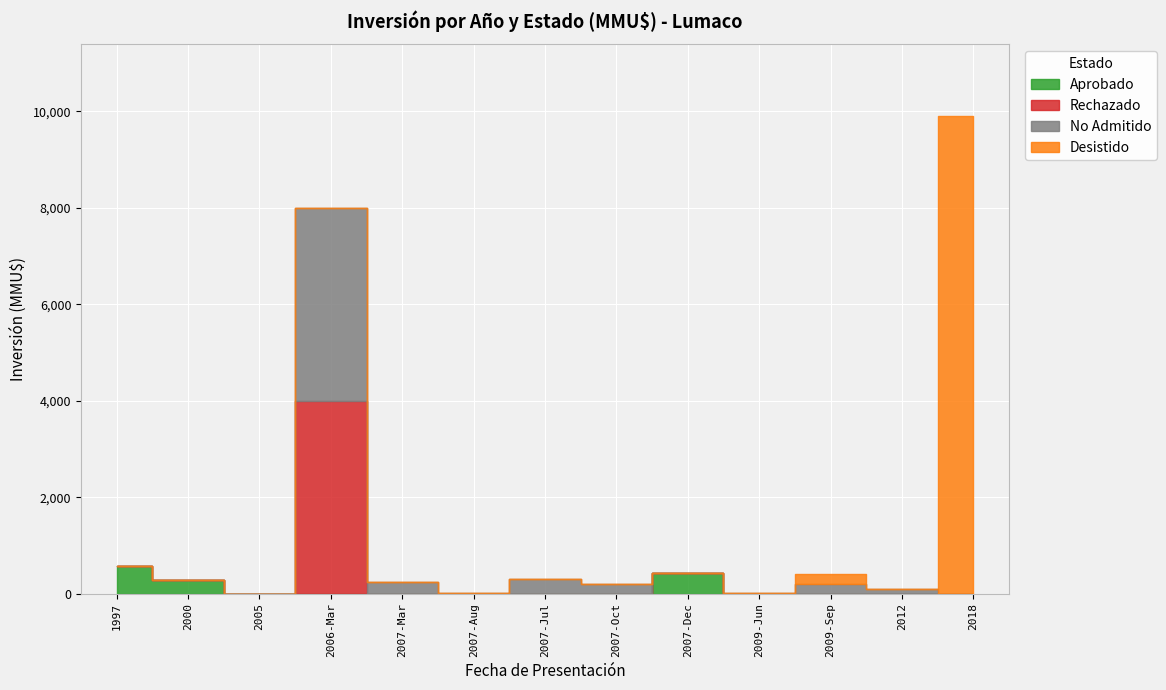

At which category is the sum across all series the highest?

2018